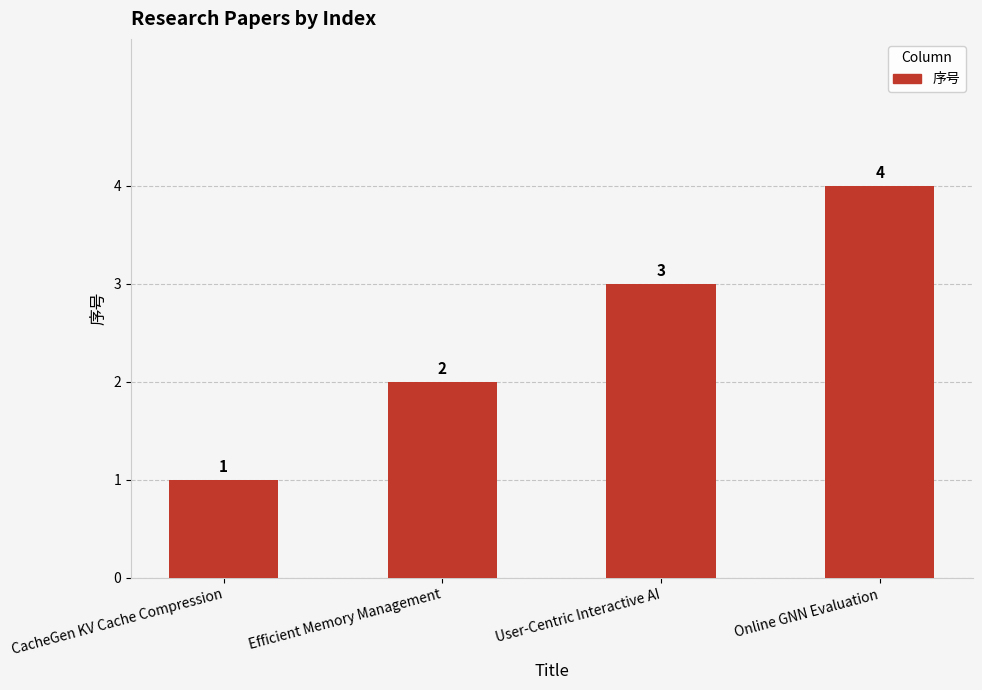

Rank the categories by value from lowest to highest.

CacheGen KV Cache Compression, Efficient Memory Management, User-Centric Interactive AI, Online GNN Evaluation